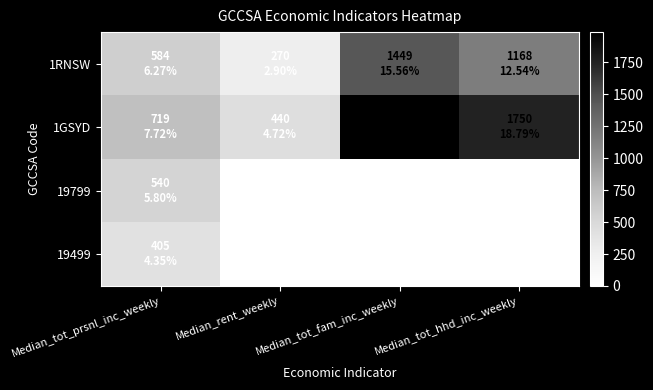

Which has a higher value, Median_rent_weekly or Median_tot_prsnl_inc_weekly?

Median_tot_prsnl_inc_weekly